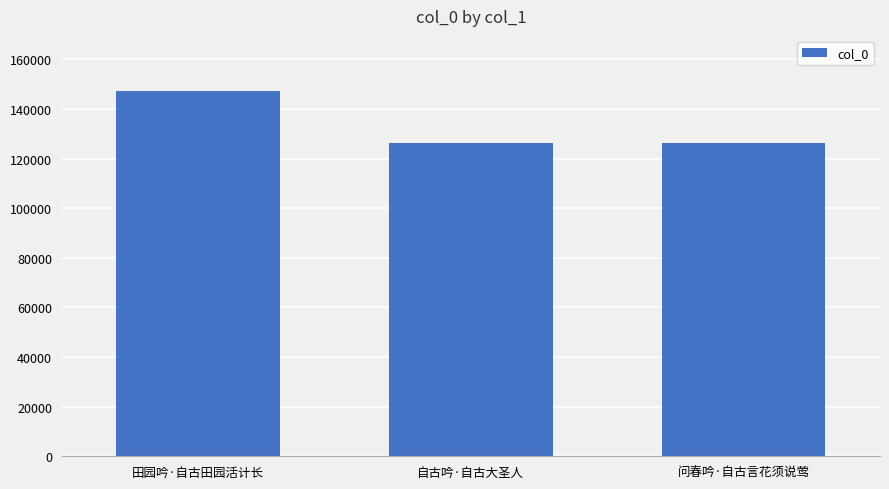

What is the ratio of the value at 自古吟·自古大圣人 to the value at 田园吟·自古田园活计长?

0.9